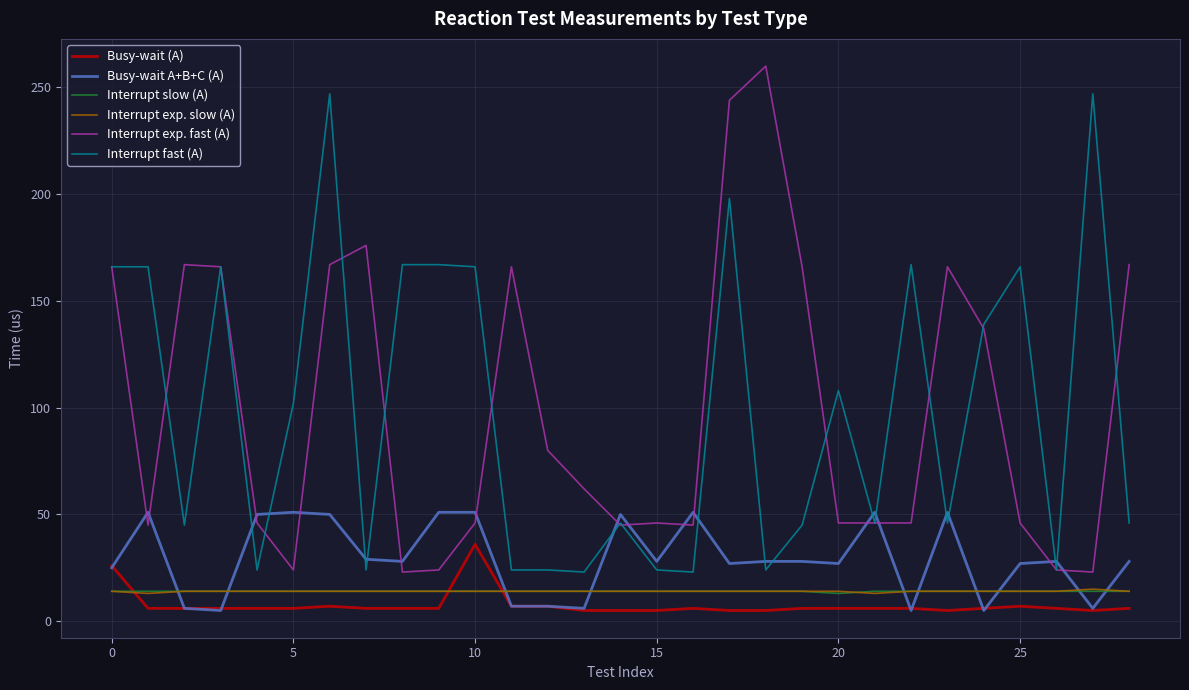

What is the lowest value of the Busy-wait (A) series?

5